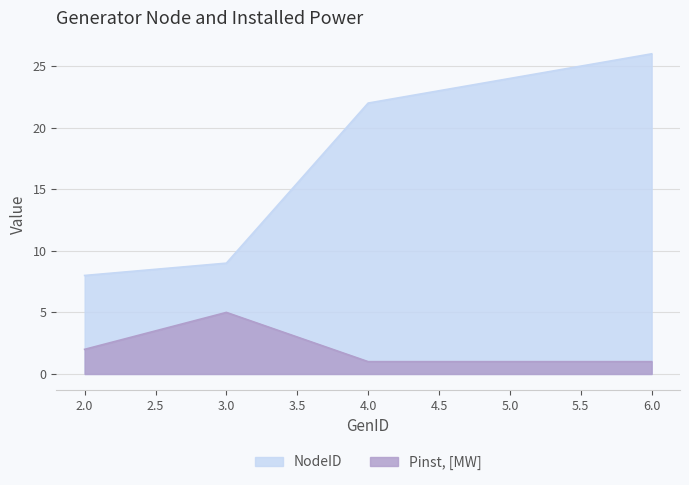

Which category has the highest value across all series?

6.0